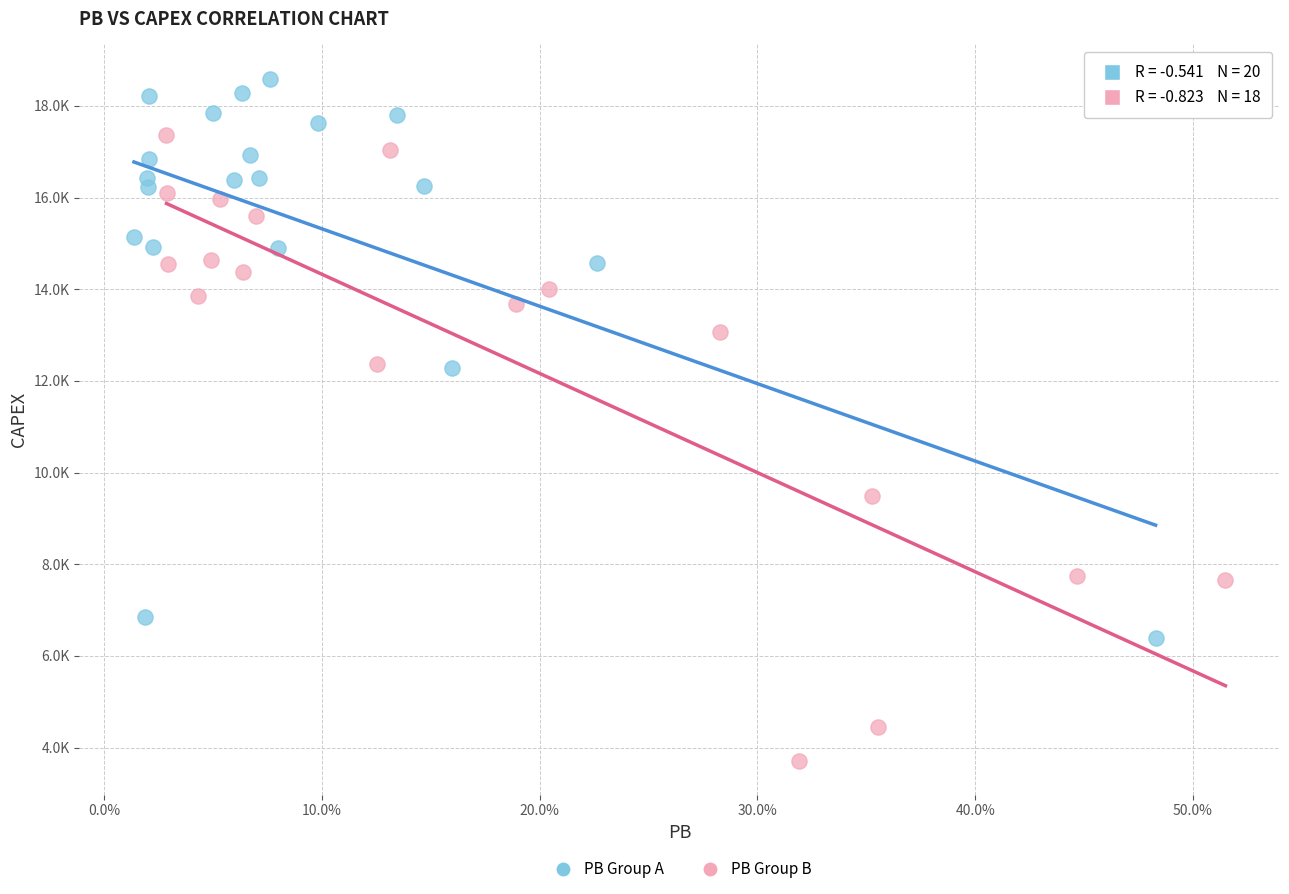

Which series has the largest Y range (max minus min)?

PB Group B